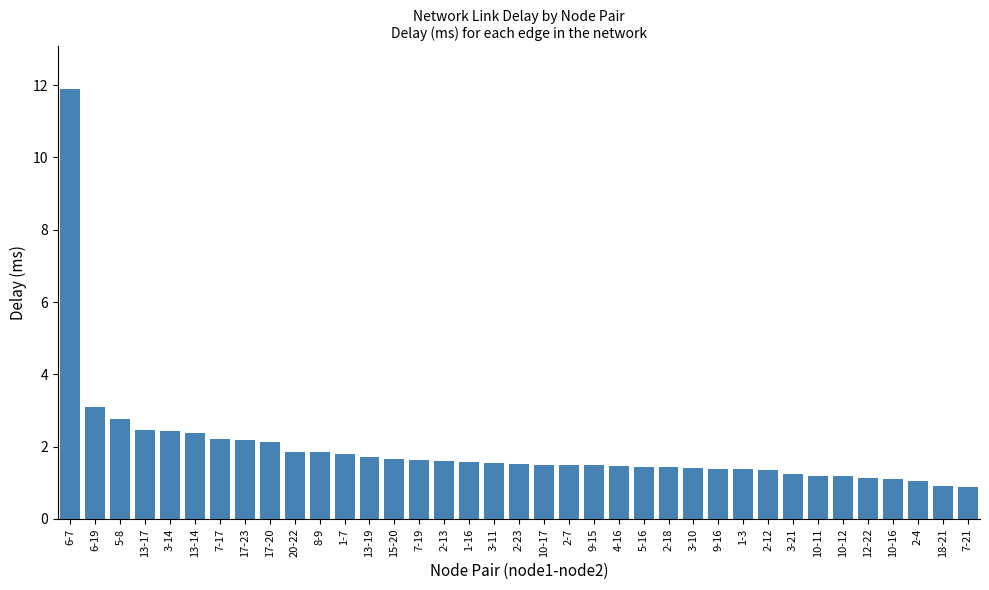

What is the value of the 28th bar from the left?

1.4